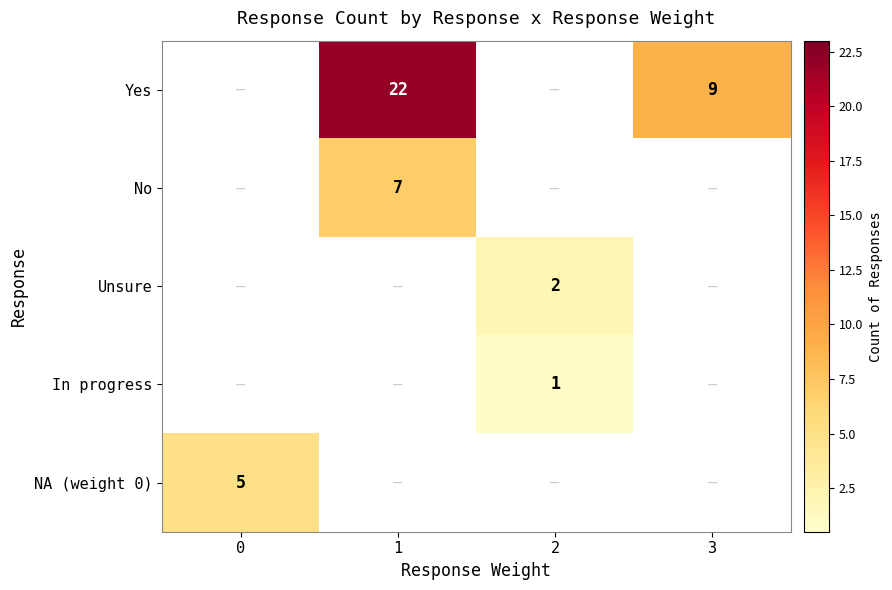

What is the total value across all series at 2?

3